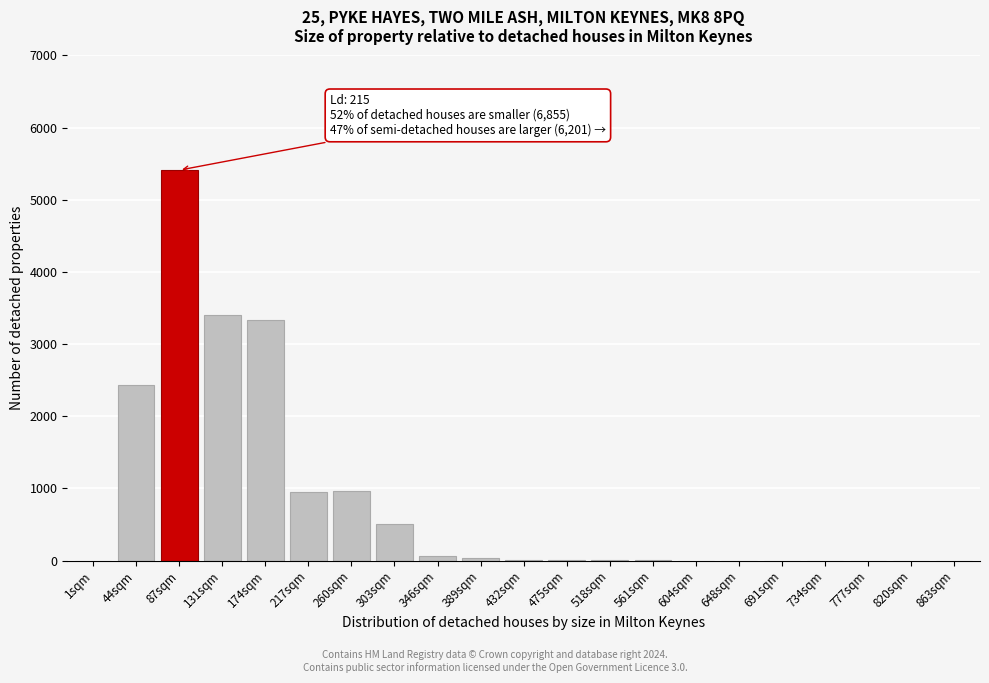

The chart shows a value of 0 at 734sqm. True or false?

True